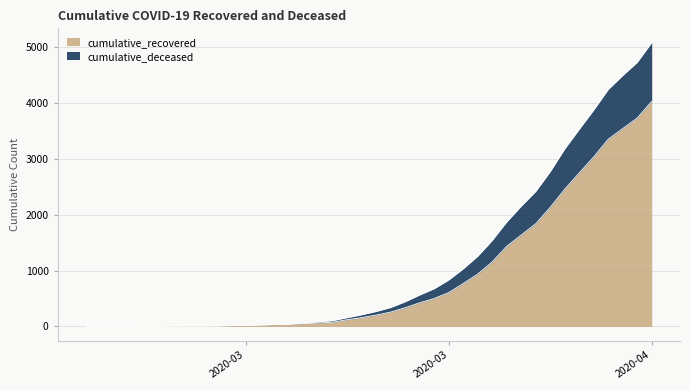

What is the difference between the second highest and minimum values in the cumulative_deceased series?

4724